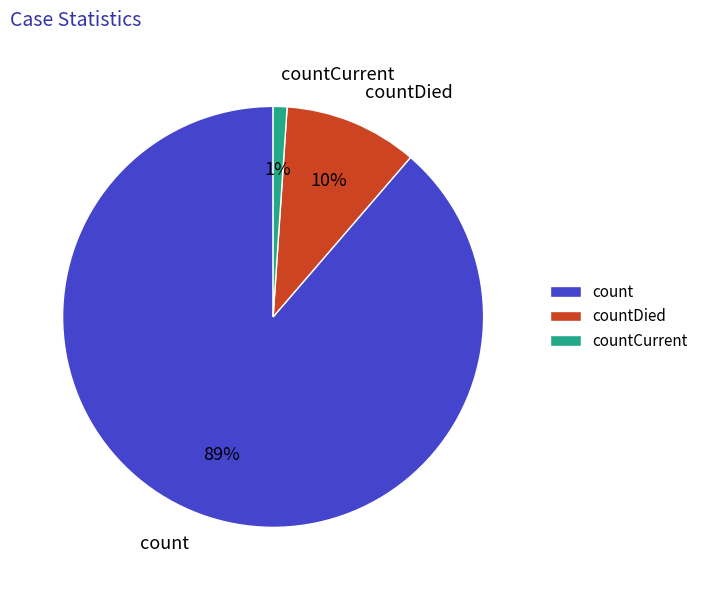

How many segments does this pie chart have?

3